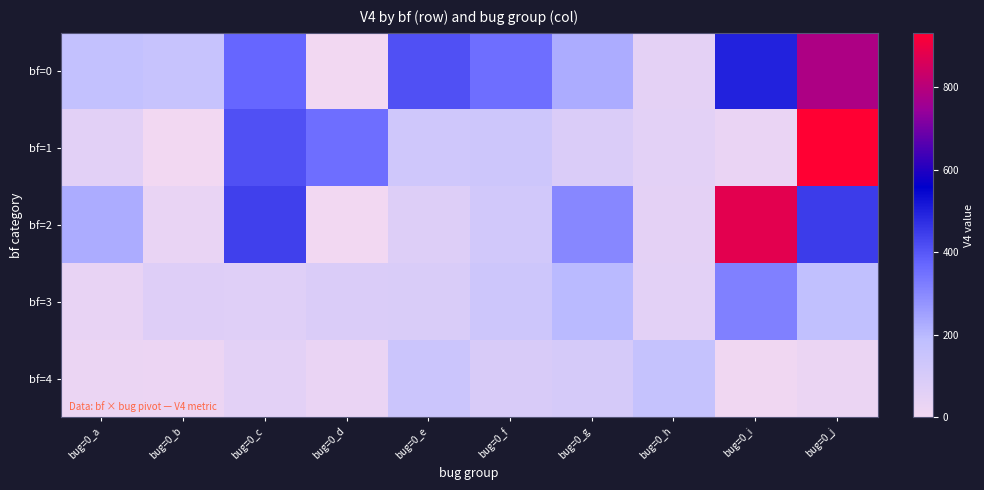

At how many categories does at least one series exceed 189?

8